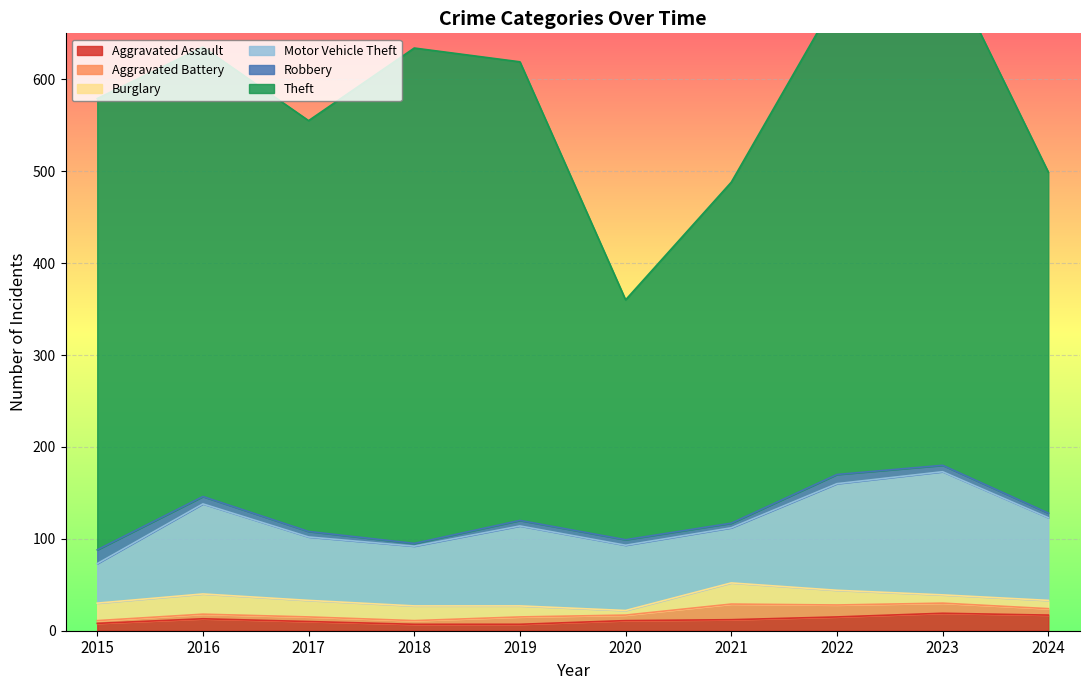

What is the difference between the Burglary values at 2016 and 2015?

3